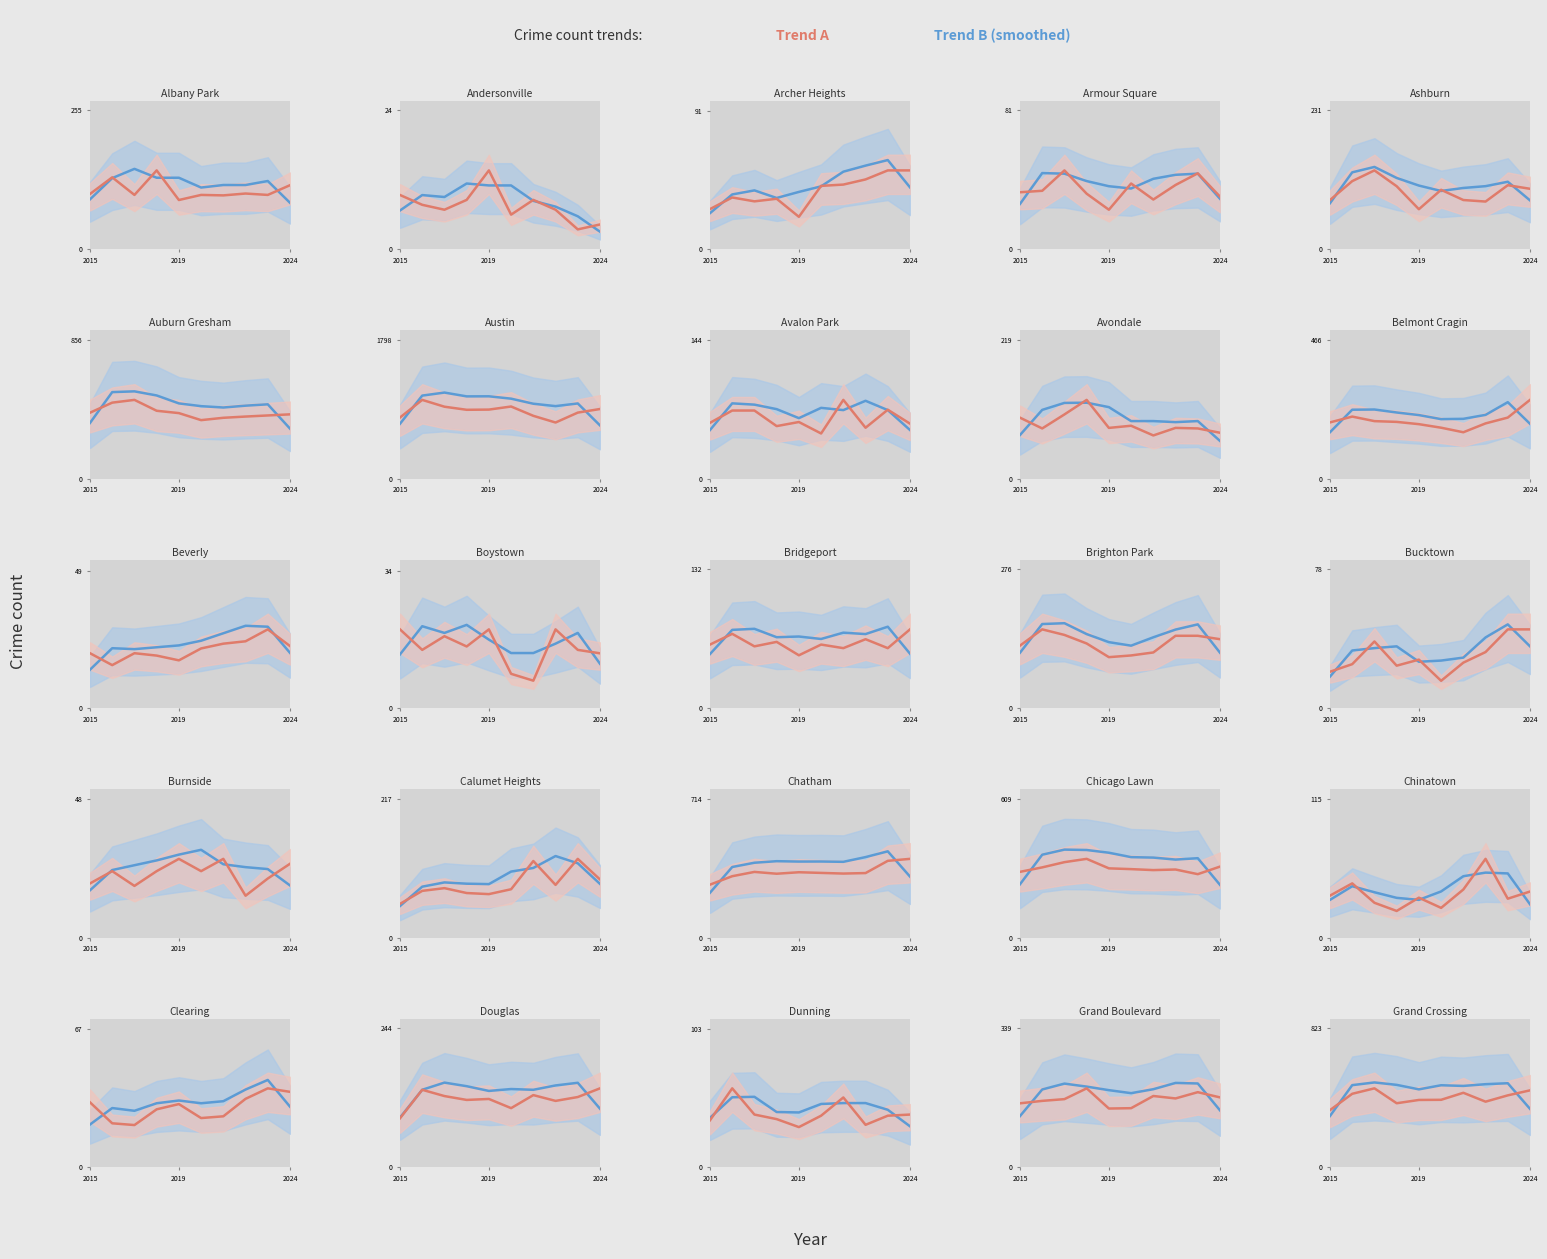

At how many categories does at least one series exceed 458?

8